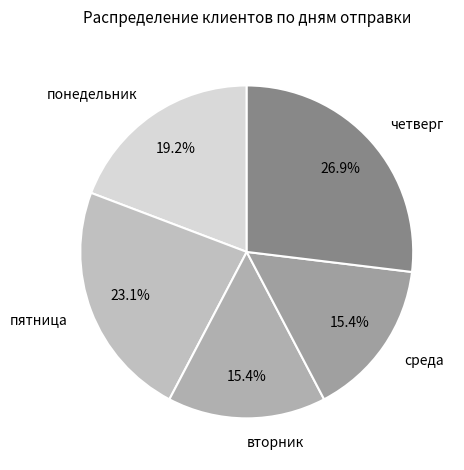

Which has a higher value, пятница or среда?

пятница